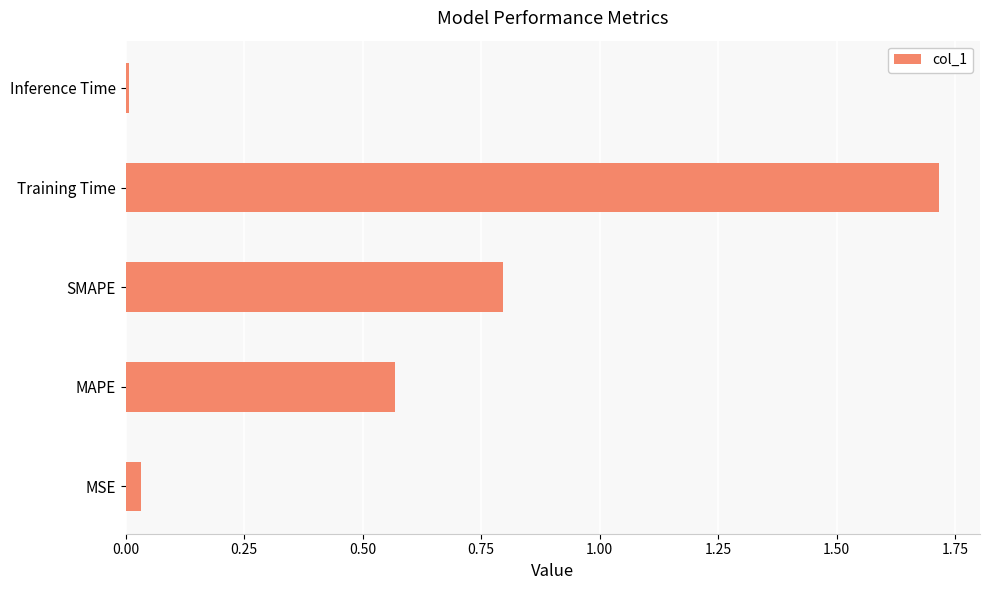

How many bars are there in total?

5